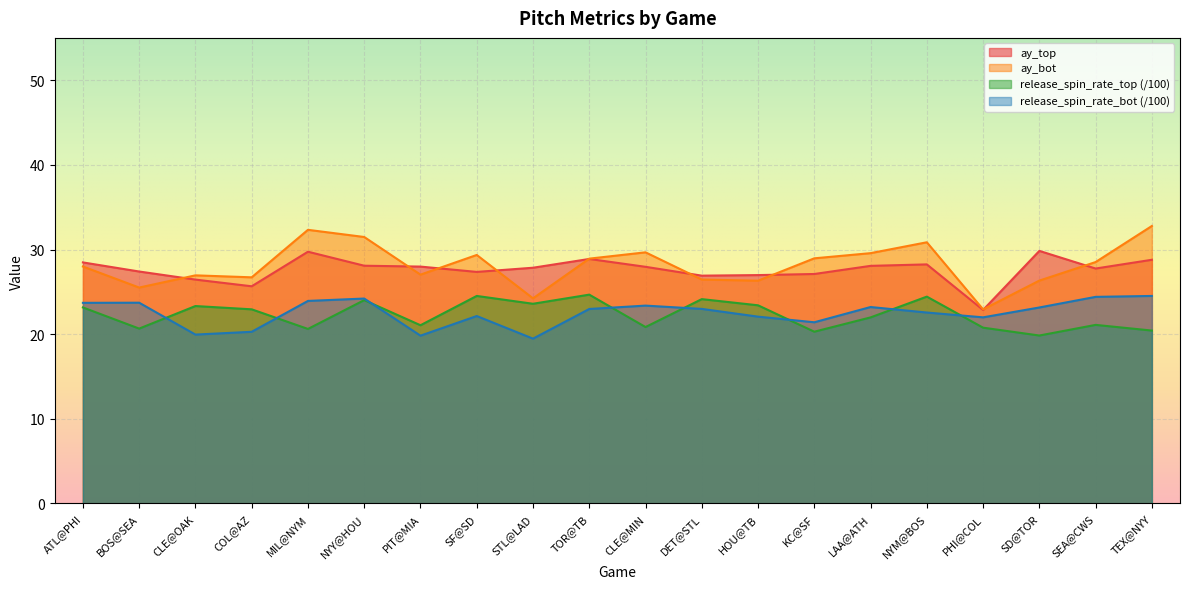

What is the greatest value displayed?

32.8